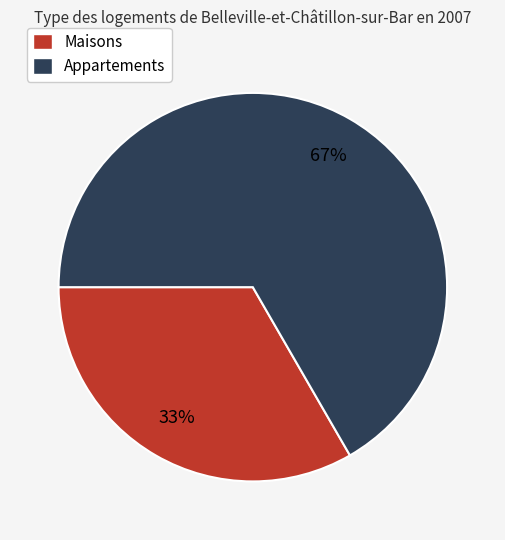

To the nearest percent, what is the combined percentage of Appartements and Maisons?

100%